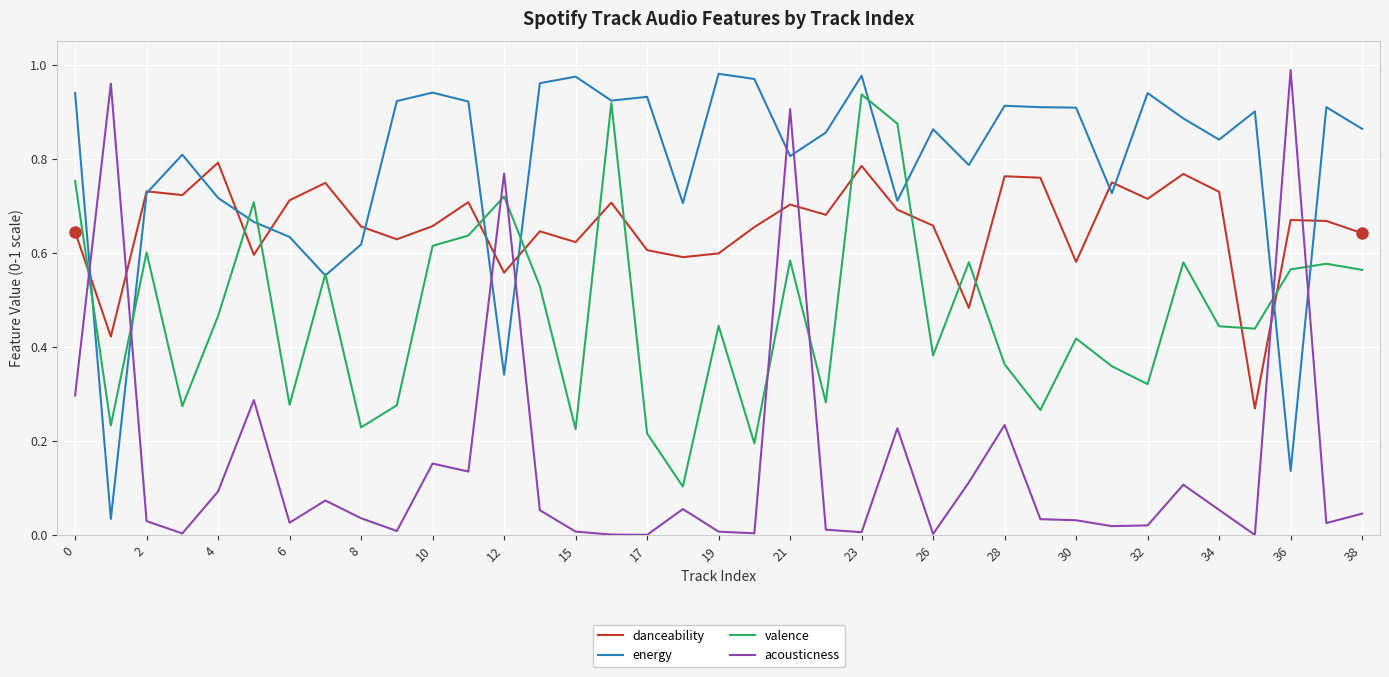

Rank the series by their average value, from highest to lowest.

energy, danceability, valence, acousticness